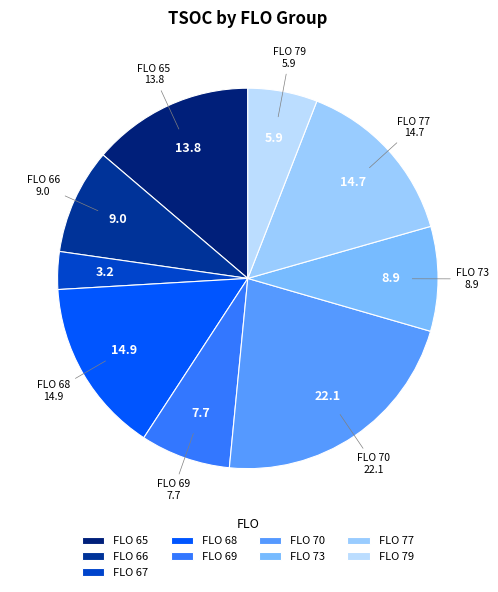

How many segments does this pie chart have?

9